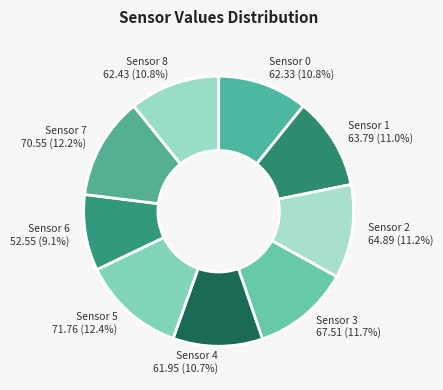

What is the smallest slice in the pie chart?

Sensor 6